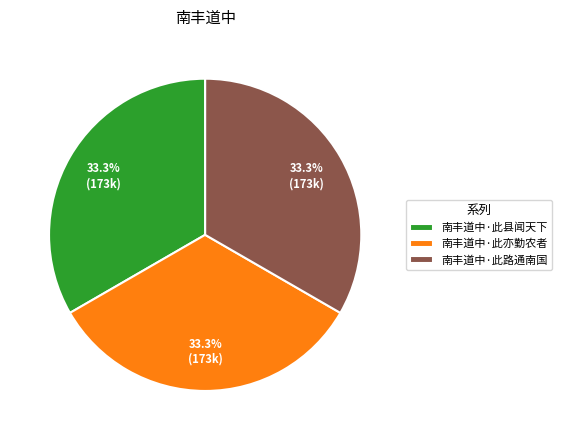

How much of the chart is everything except 南丰道中·此县闻天下?

66.7%